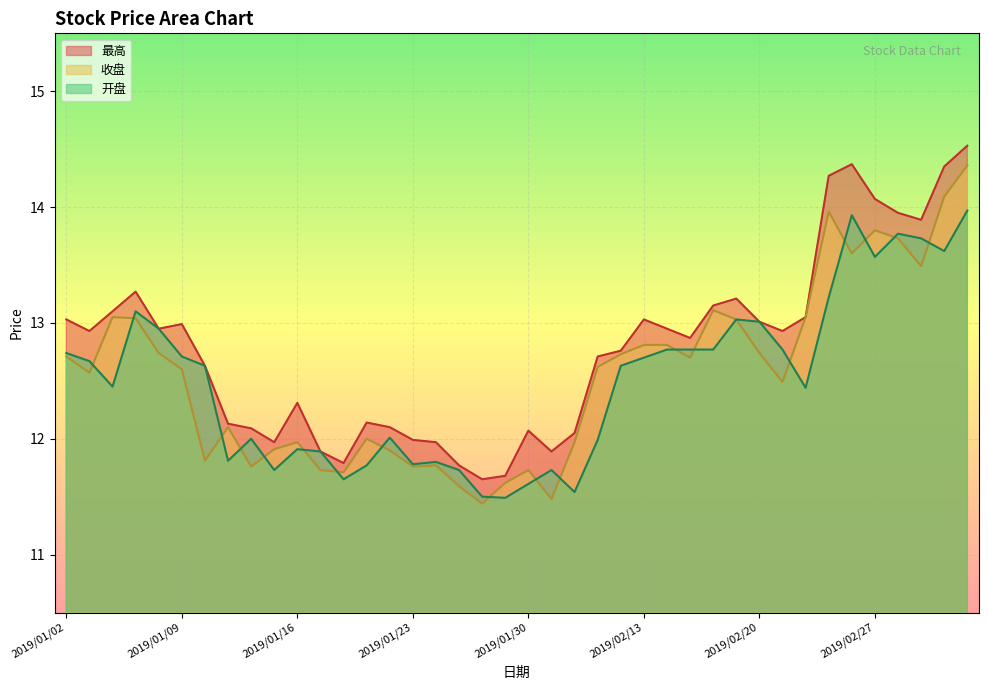

Read the 收盘 value at 2019/01/16.

12.0